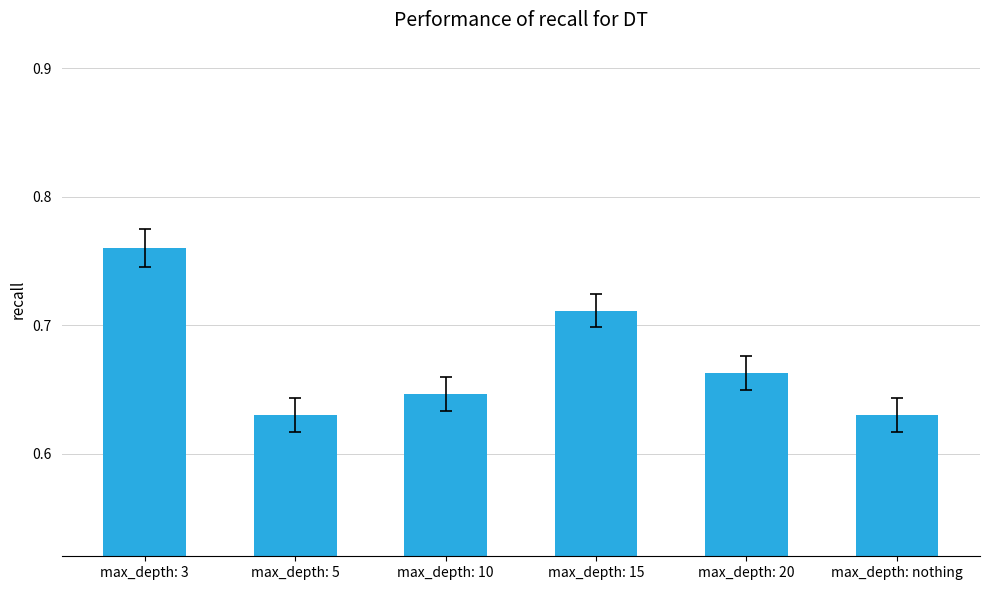

Are the bars horizontal?

No